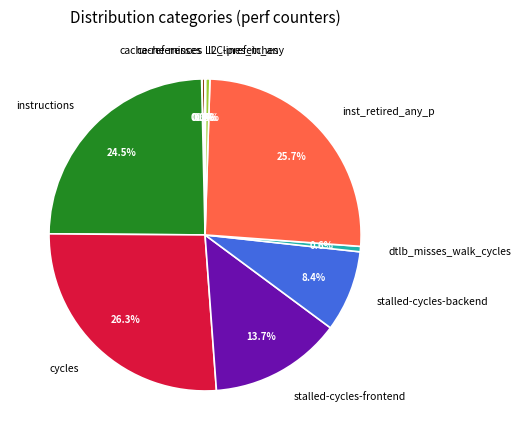

What percentage is NOT represented by instructions?

75.5%